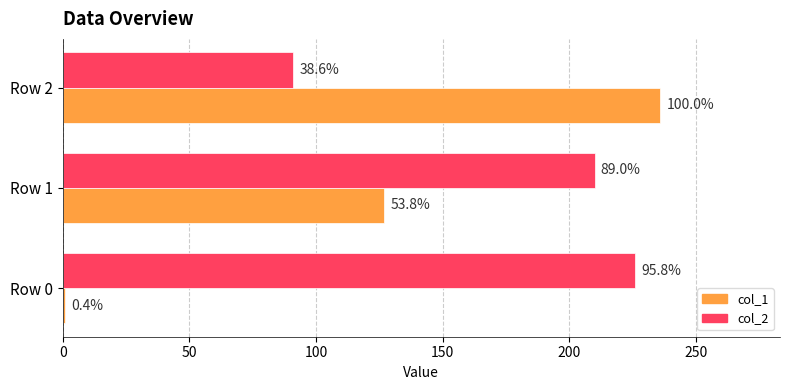

What are all the series names shown in the legend?

col_1, col_2